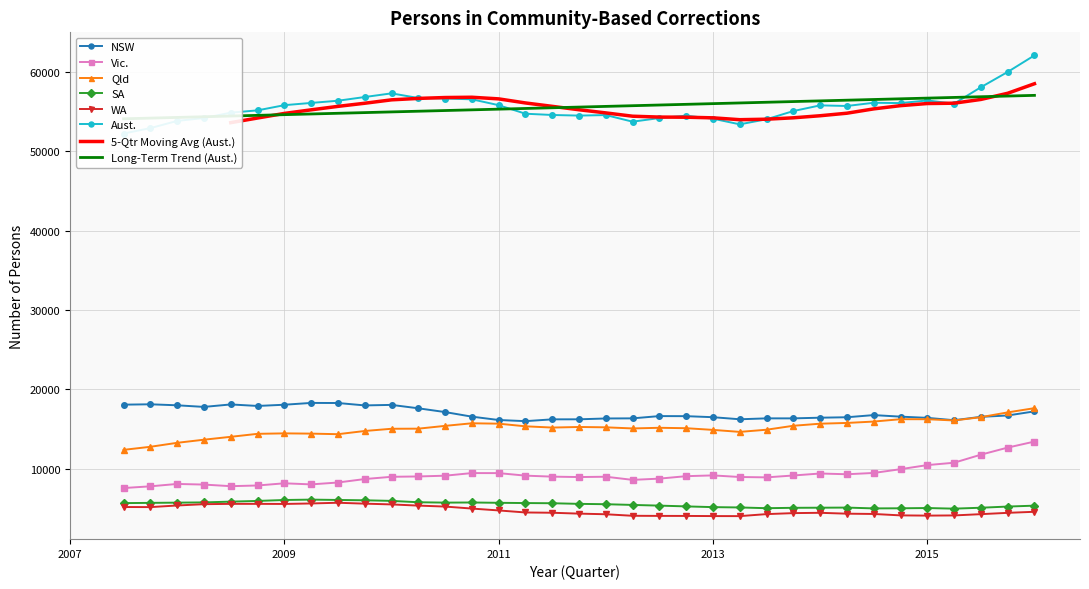

True or false: NSW and WA intersect in this chart.

False